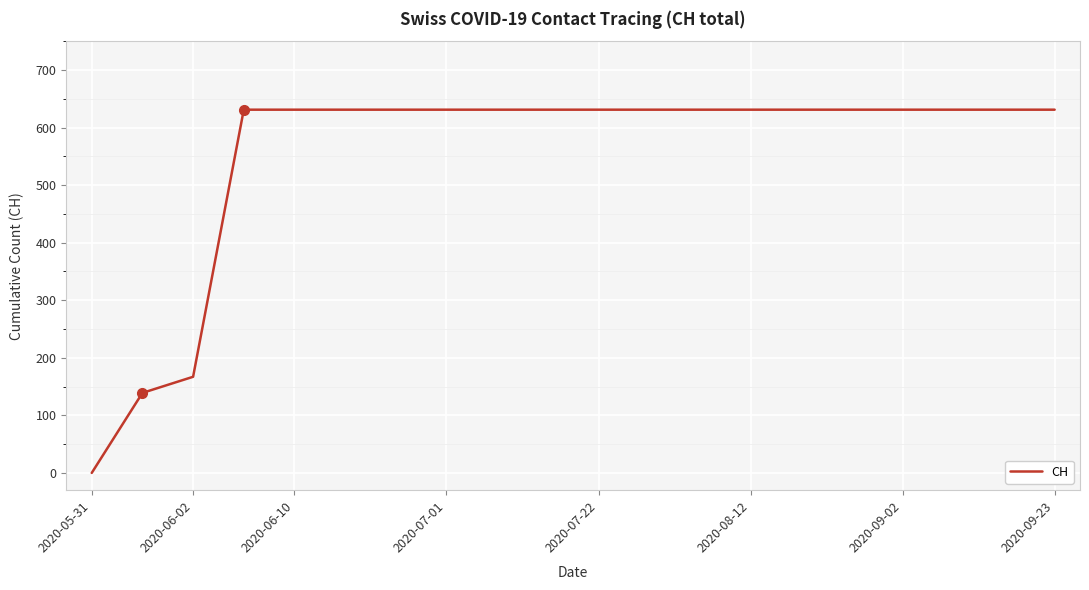

What is the maximum value shown in the chart?

631